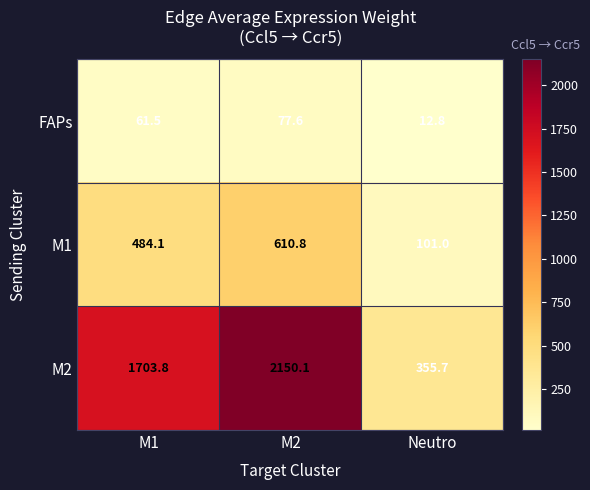

Where does the M2 series first go above 1703?

M1